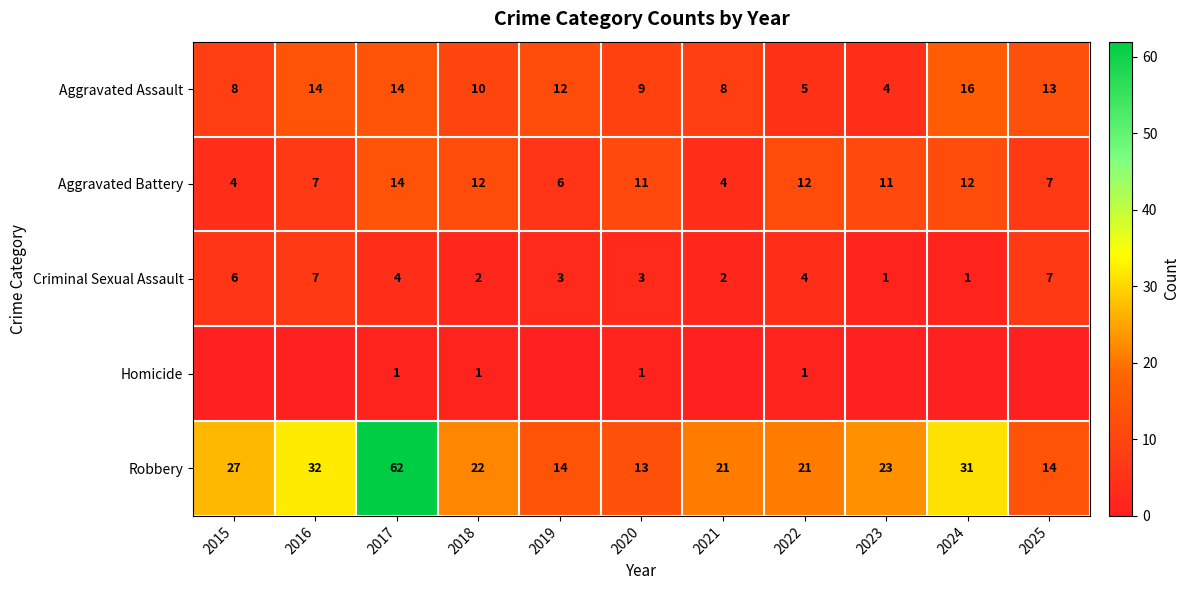

True or false: Aggravated Battery has a value of 4 at 2021.

True